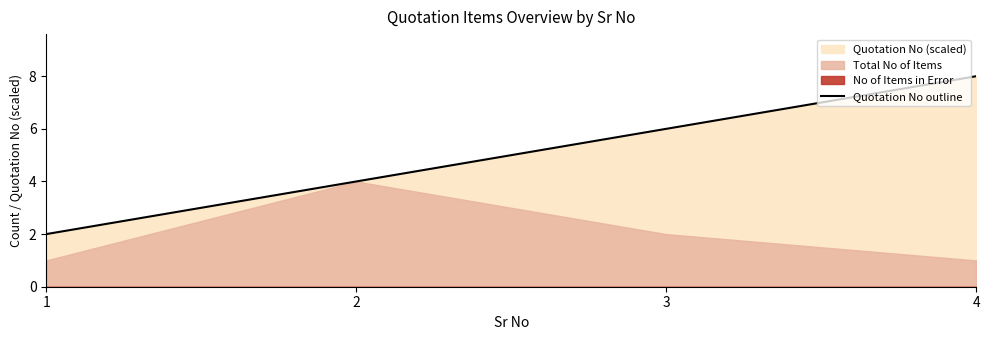

What is the change in value from 1 to 3?

+4